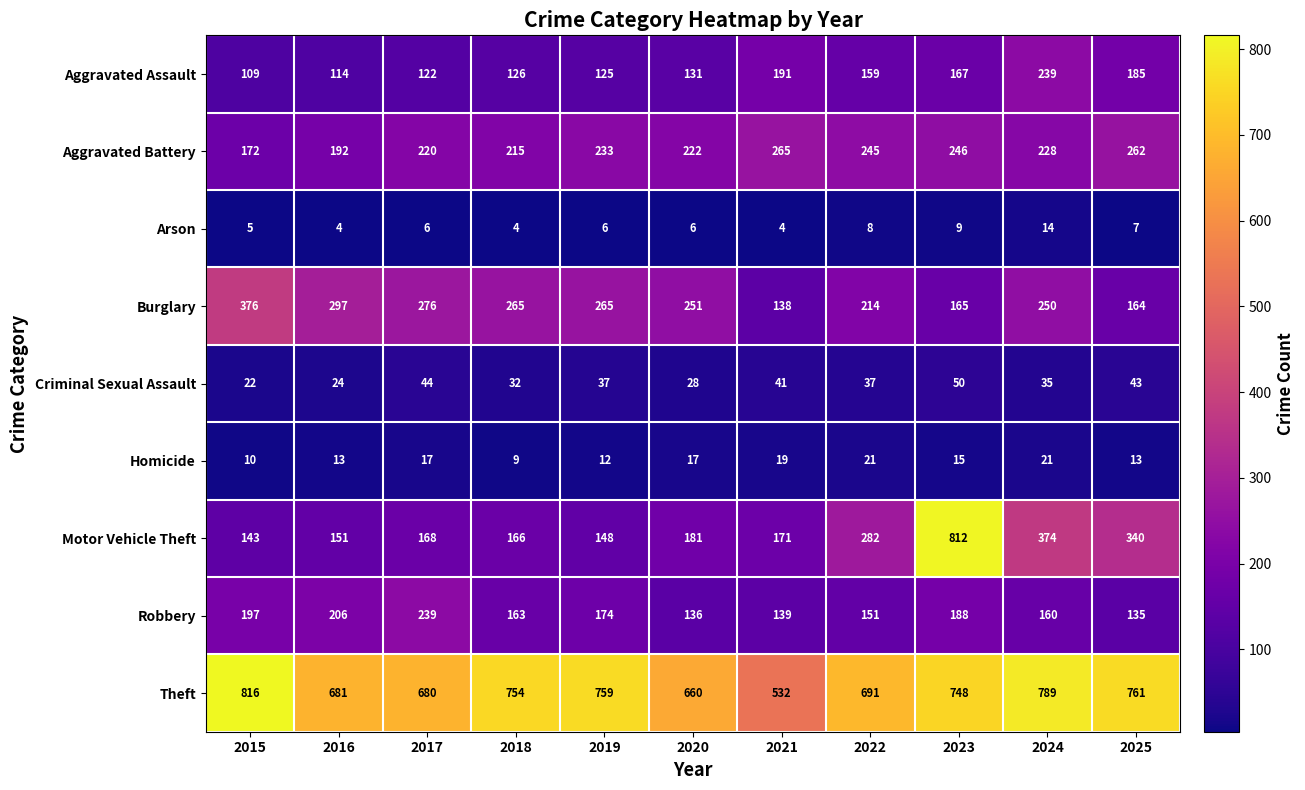

How many categories are shown in the chart?

11